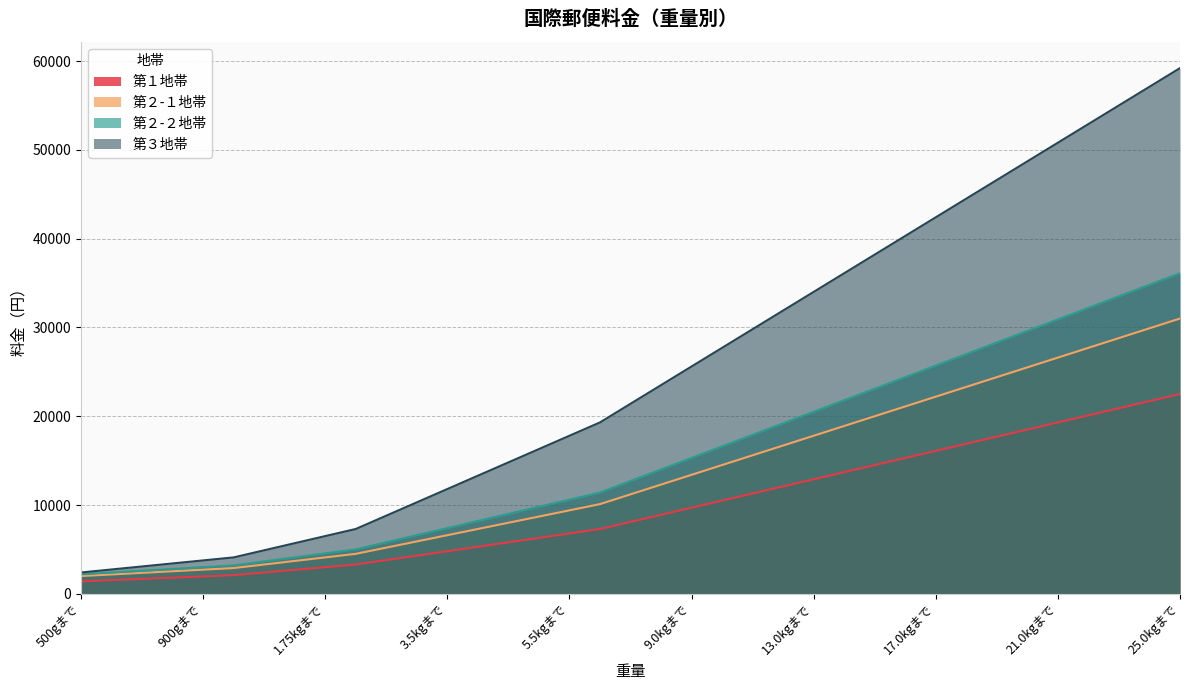

Does the chart display data point markers on the line(s)?

No